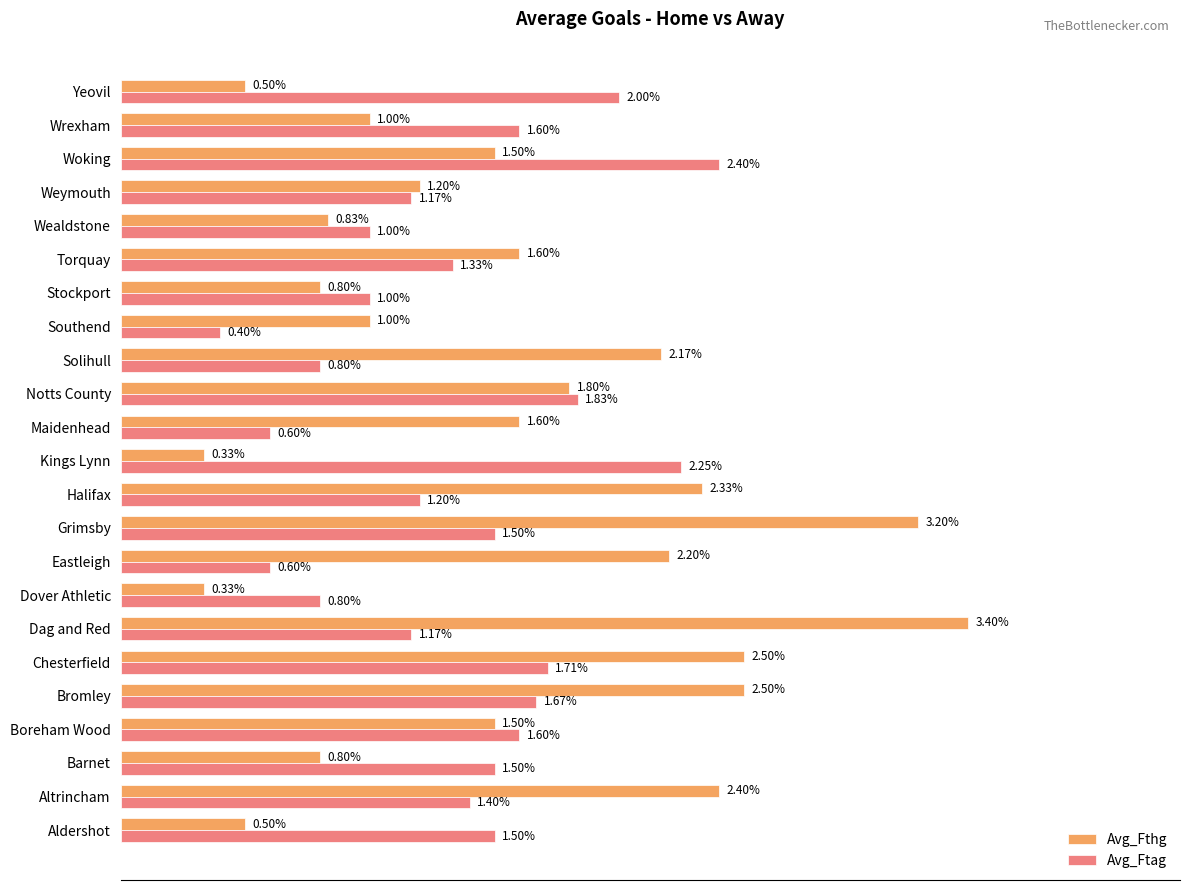

Which category has the highest value in the Avg_Fthg series?

Dag and Red